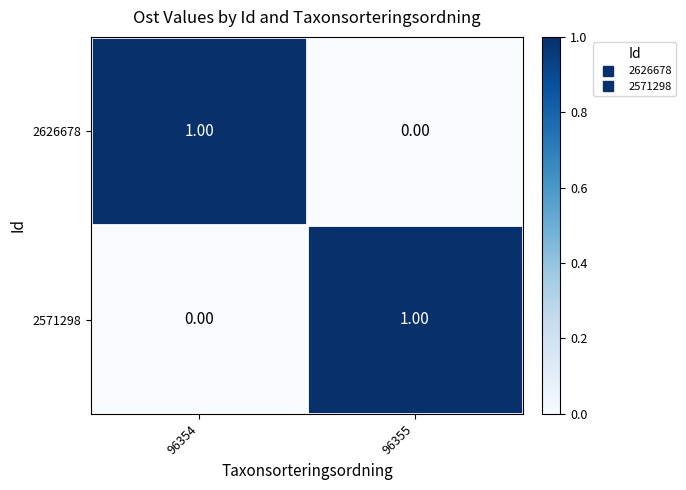

Count the number of data series in this chart.

2